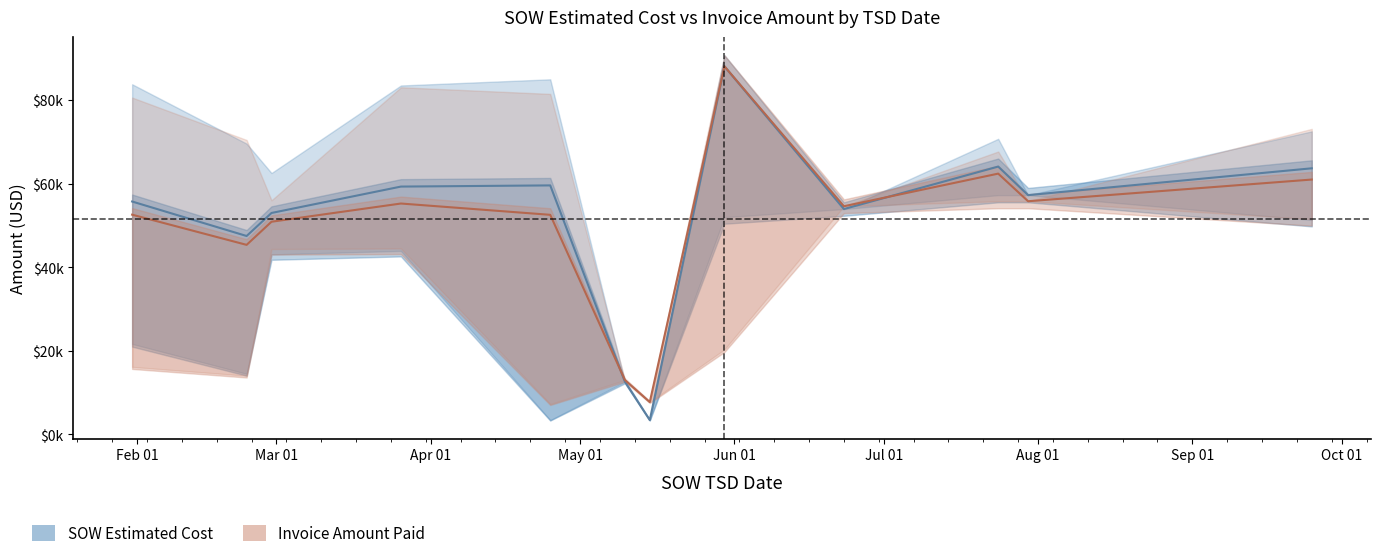

Is the value of SOW Estimated Cost Lower at 2025-02-28 greater than the value of Invoice Amount Upper at 2025-03-26?

No